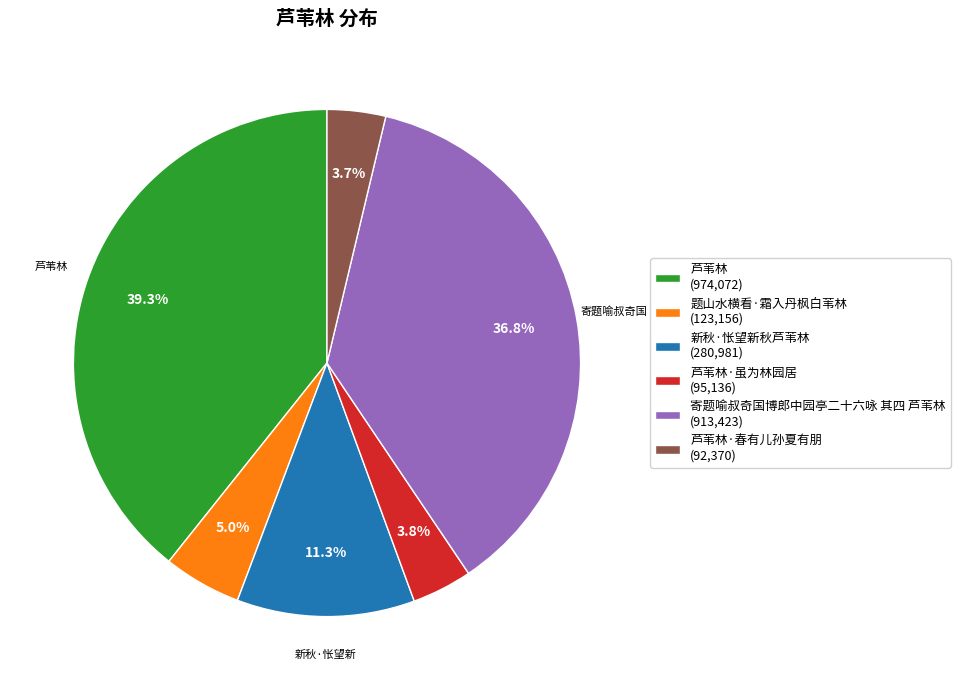

Does 芦苇林·虽为林园居 (95,136) represent more than half of the total?

No